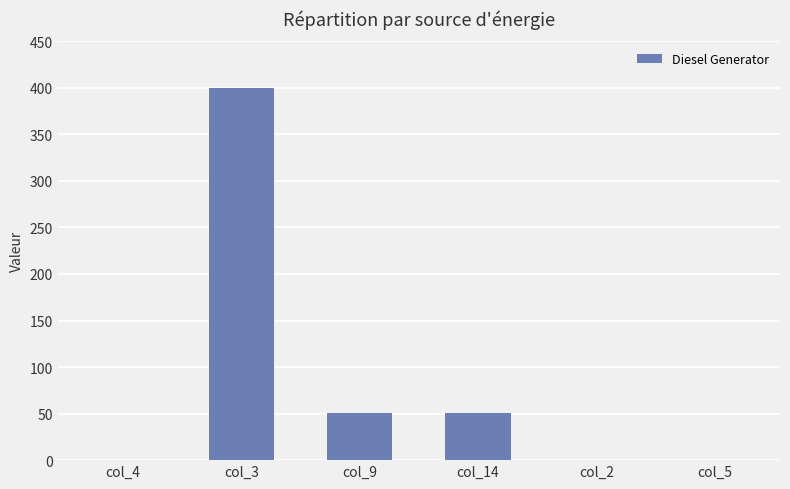

Between col_3 and col_5, which is larger?

col_3